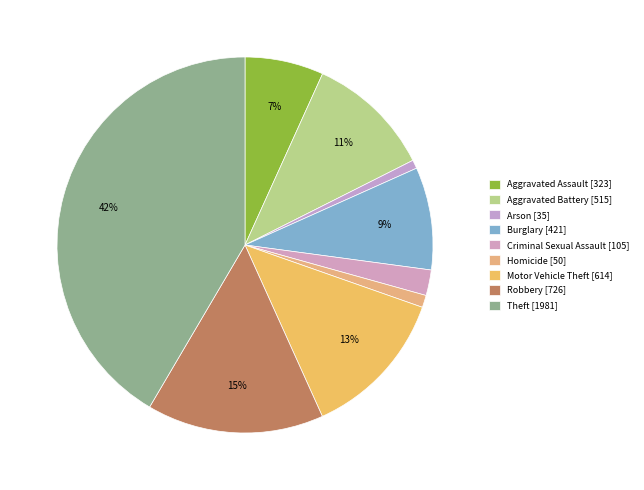

How many segments does this pie chart have?

9